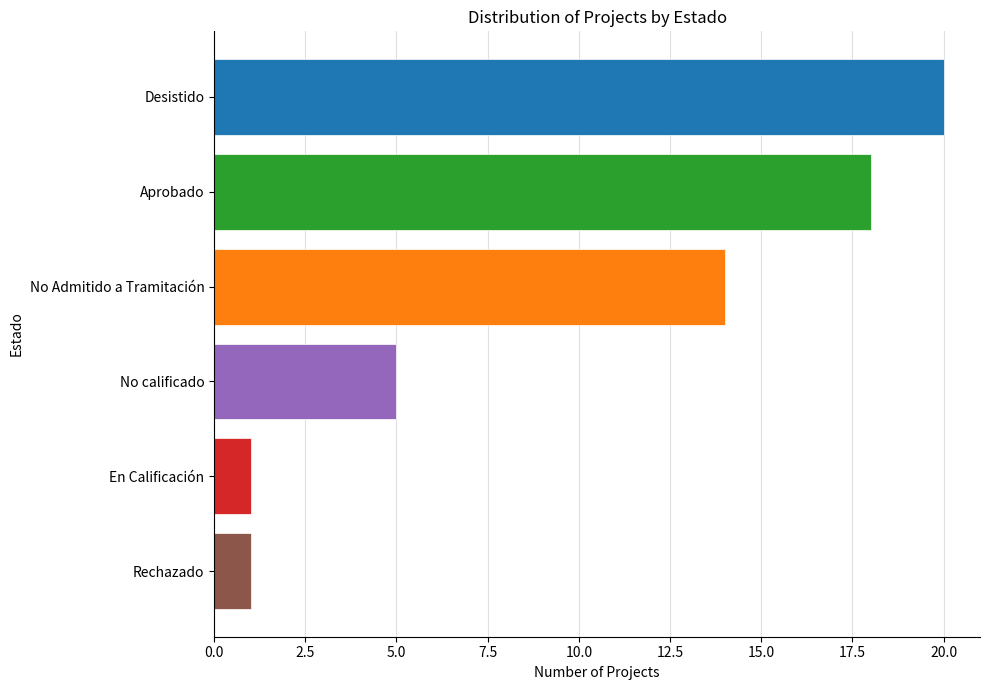

What is the change in value from Aprobado to No calificado?

-13